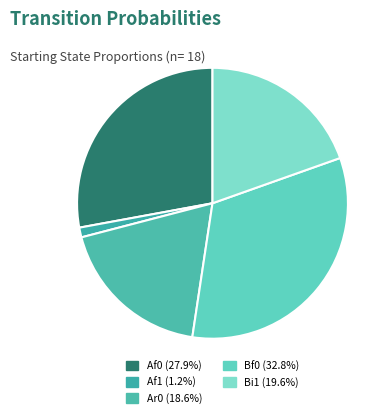

What percentage do Ar0 and Af0 together represent?

46.5%